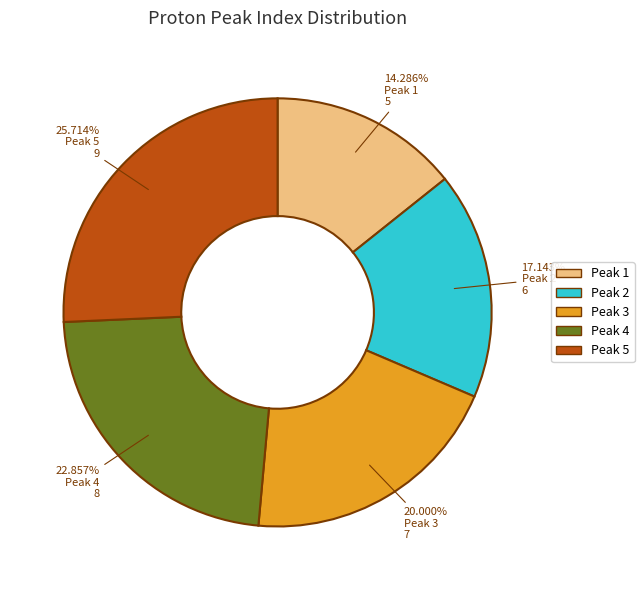

Is there any slice that represents more than half of the pie?

No